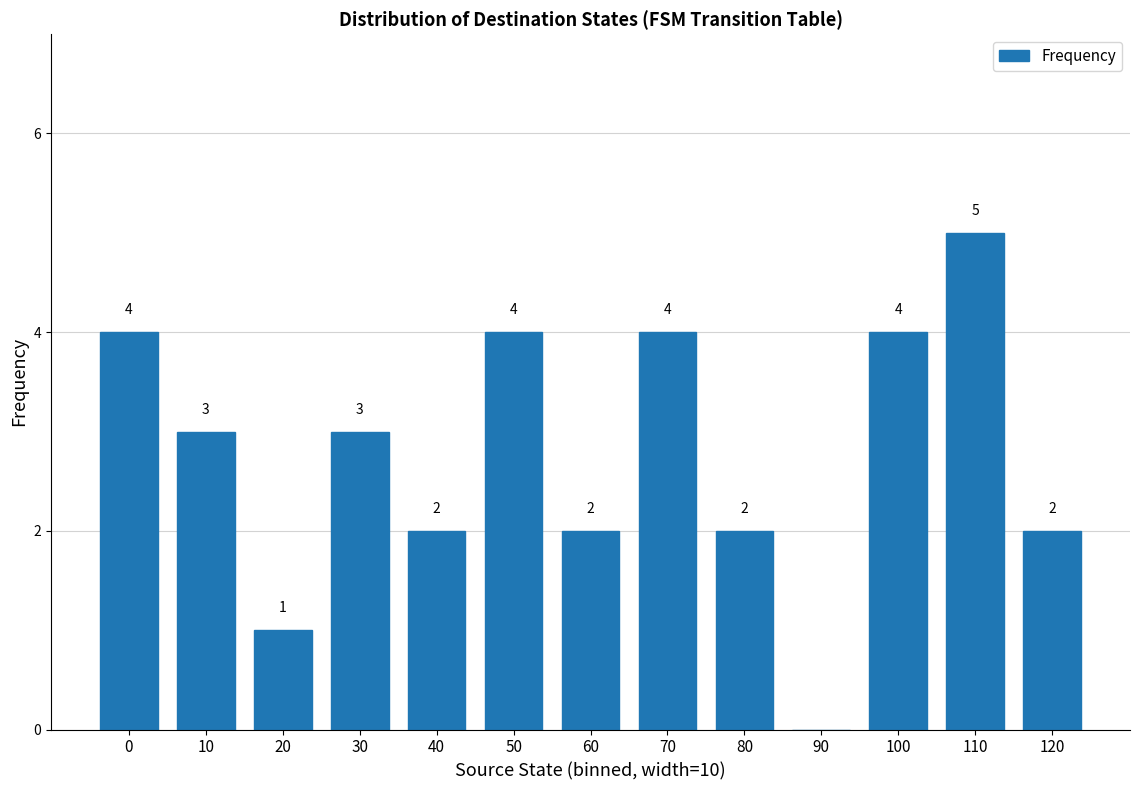

True or false: the data shows 3 at 30.

True